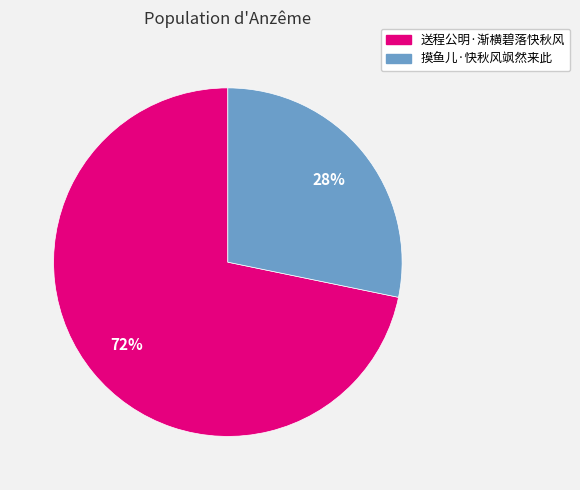

What percentage is the 摸鱼儿·快秋风飒然来此 slice, to the nearest percent?

28%